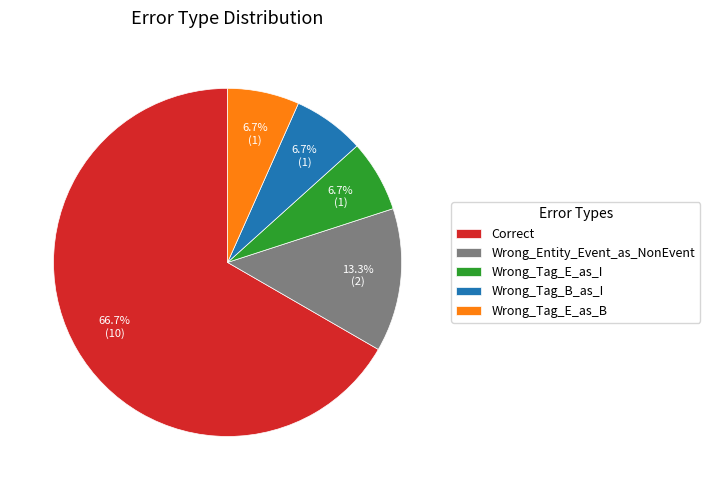

Combined, what portion of the pie is Wrong_Tag_E_as_I and Wrong_Entity_Event_as_NonEvent?

20.0%